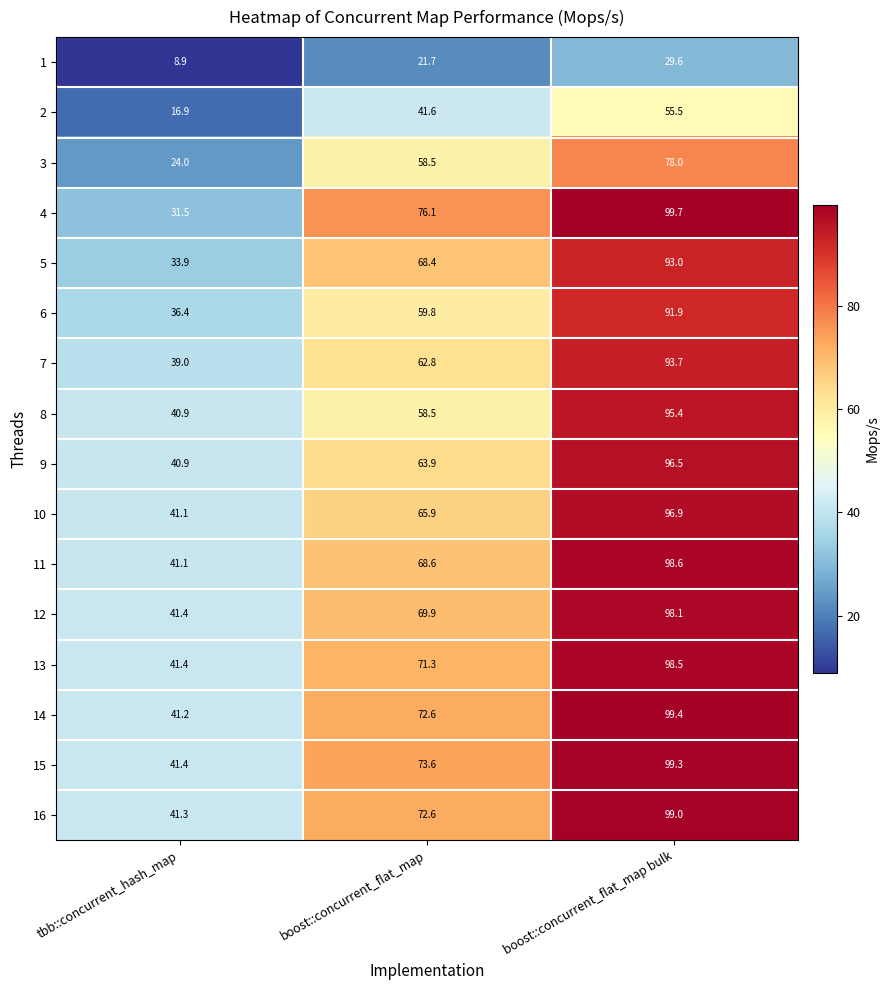

What is the difference between the highest and lowest values at boost::concurrent_flat_map?

54.4